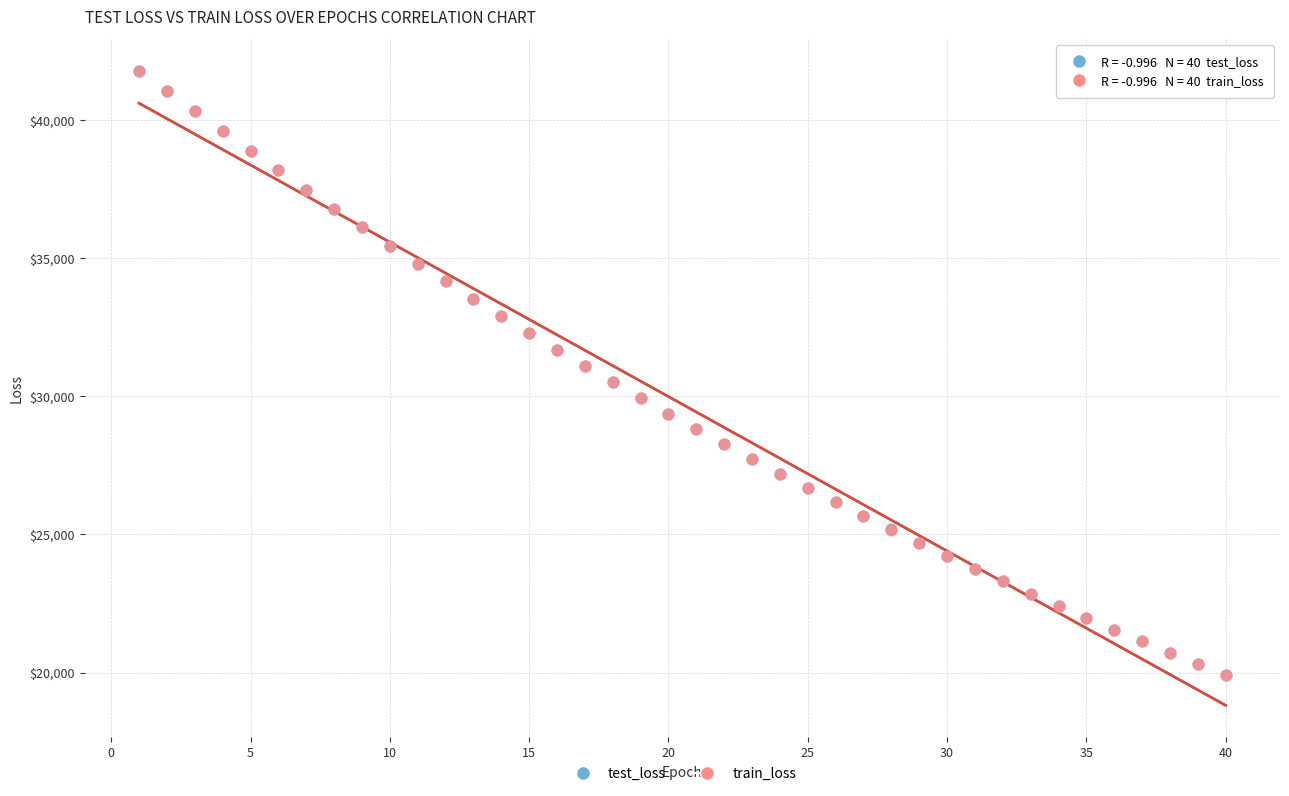

What are all the series names shown in the legend?

test_loss, train_loss